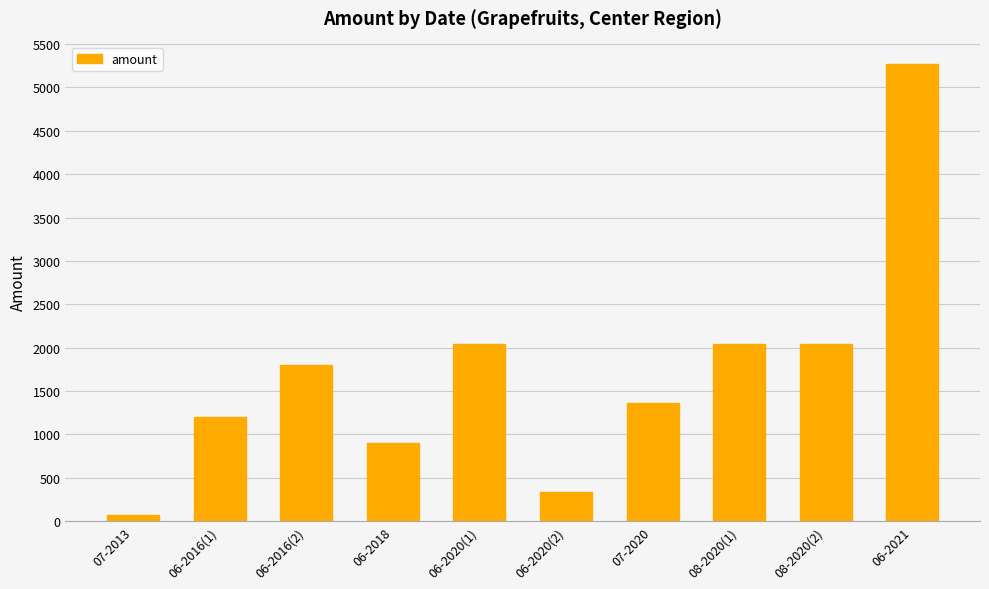

True or false: the data shows 2040 at 08-2020(2).

True